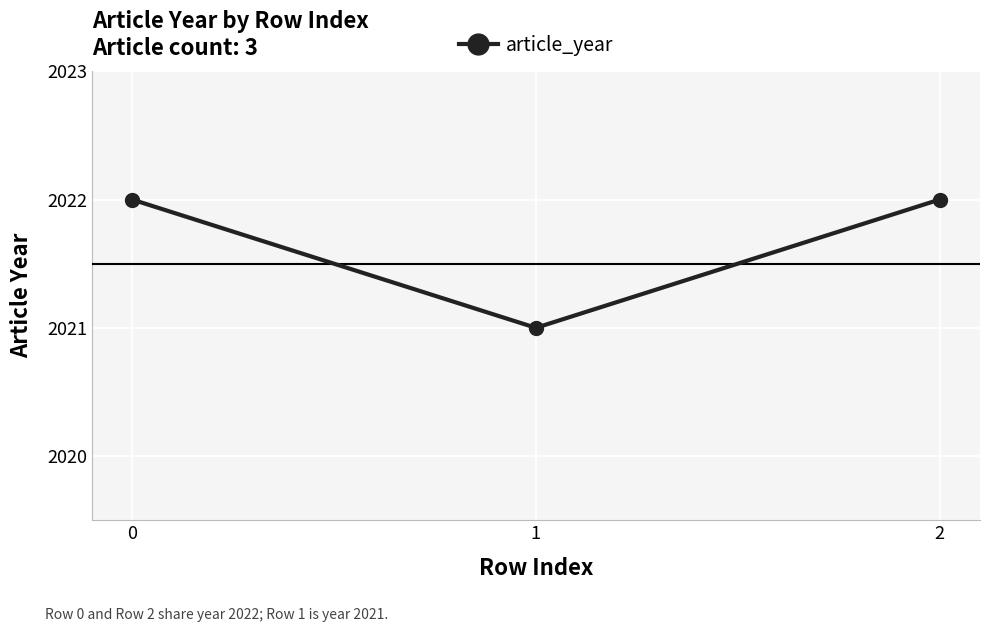

What is the sum of all values?

6065